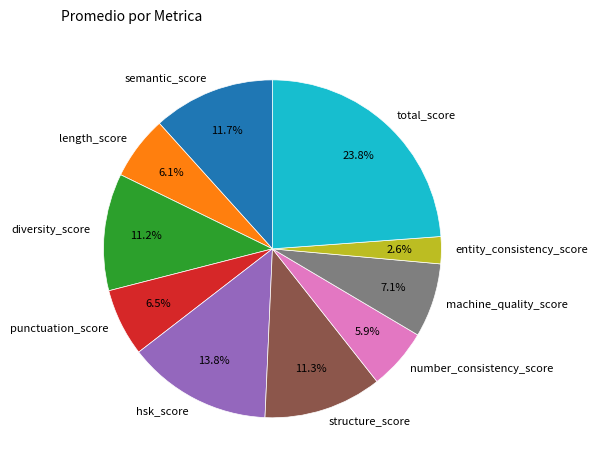

What is the smallest slice in the pie chart?

entity_consistency_score